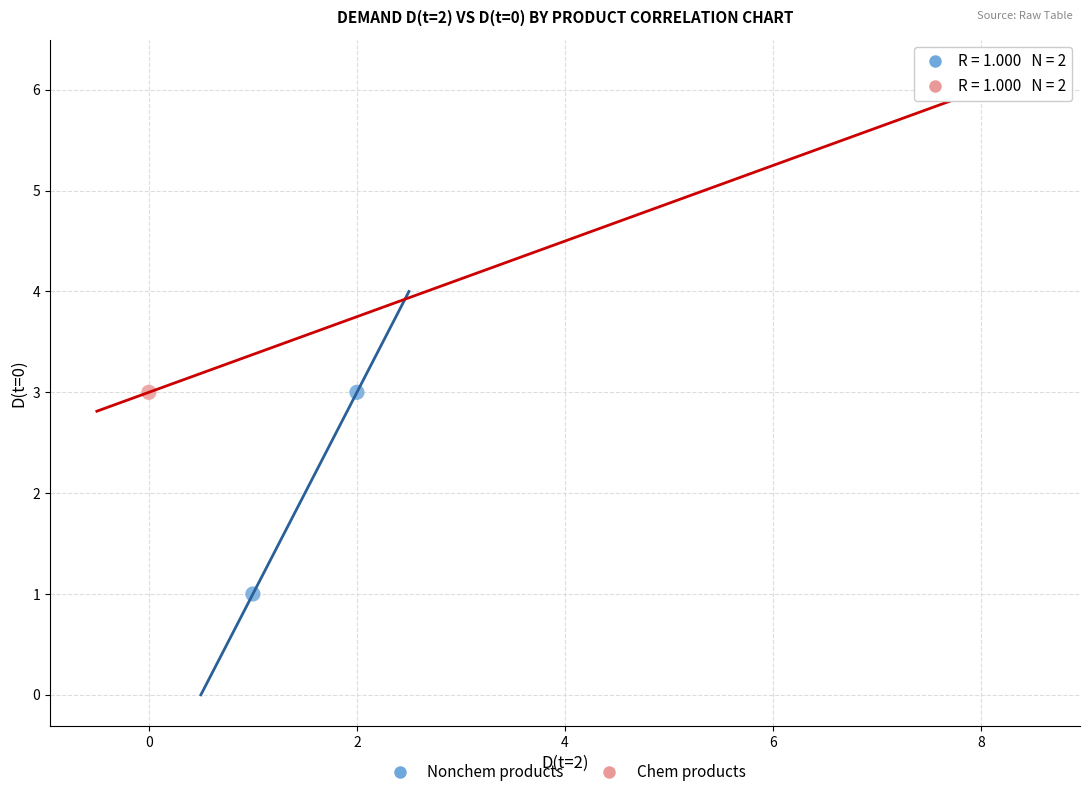

Which series has the largest Y range (max minus min)?

Chem products